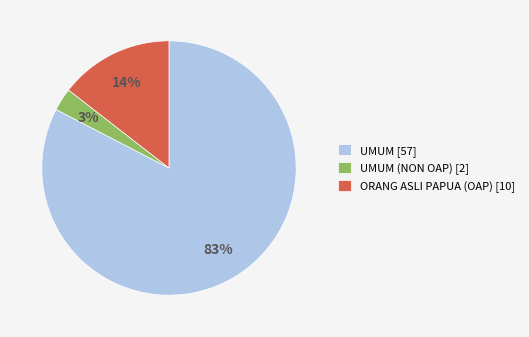

True or false: ORANG ASLI PAPUA (OAP) [10] accounts for 14% of the total.

True